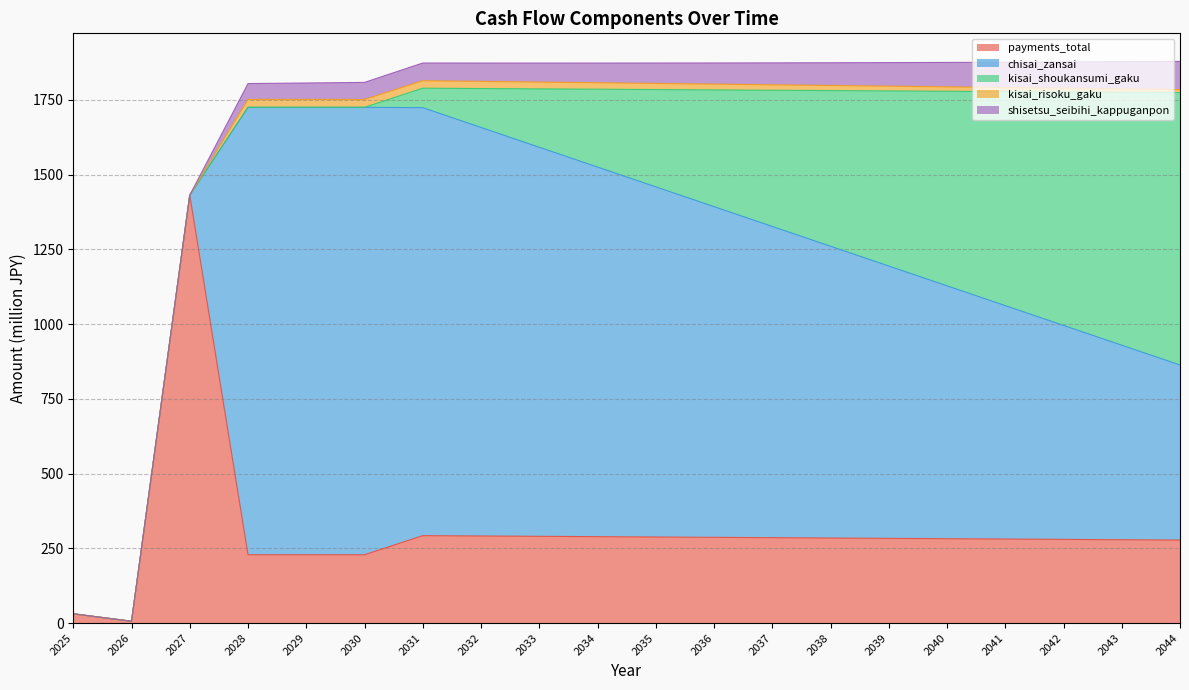

What are all the series names shown in the legend?

payments_total, chisai_zansai, kisai_shoukansumi_gaku, kisai_risoku_gaku, shisetsu_seibihi_kappuganpon